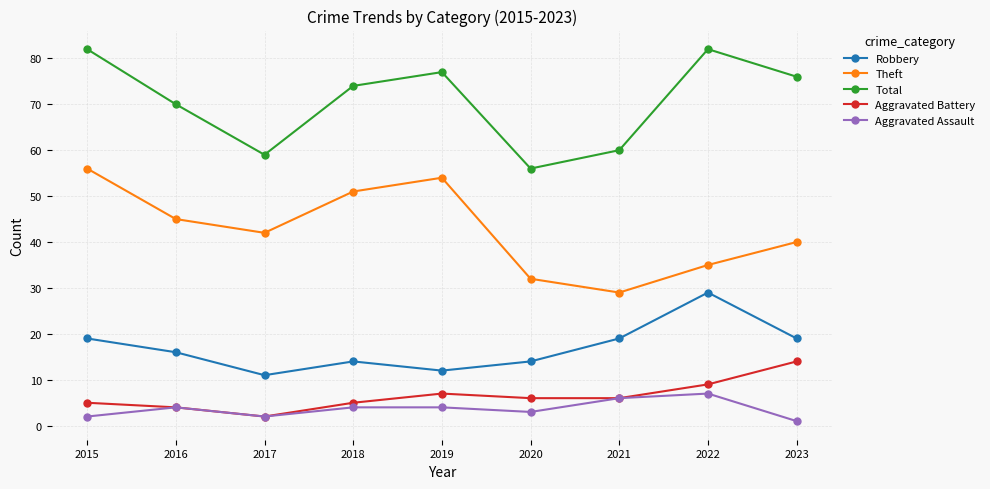

Where is the first local minimum for Aggravated Assault?

2017